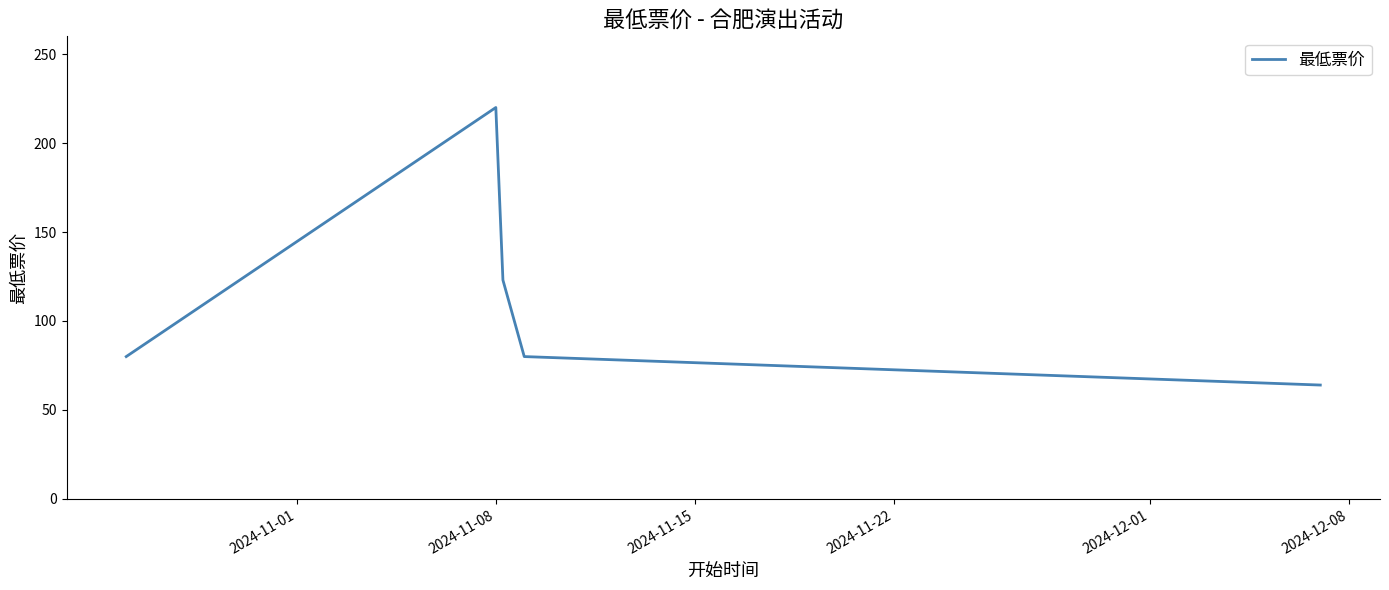

What is the sum of all values?

567